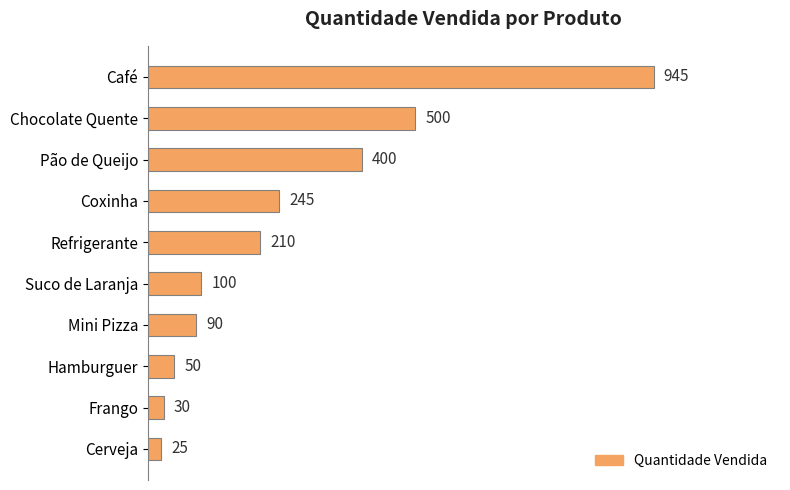

Reading bottom to top, what are all the values shown in this chart?

25	30	50	90	100	210	245	400	500	945